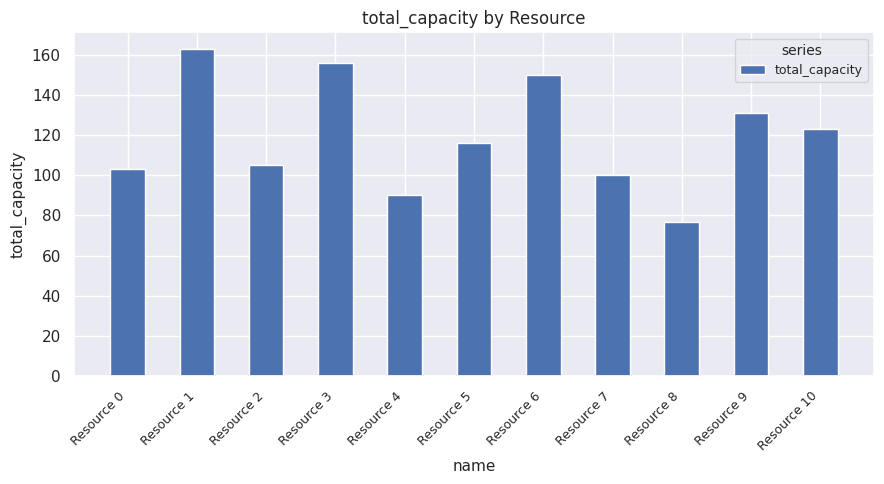

What is the difference between the maximum and minimum values?

86